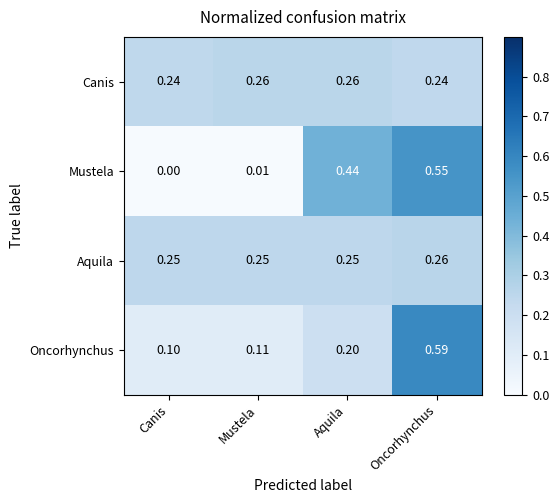

Which category has the highest value across all series?

Oncorhynchus